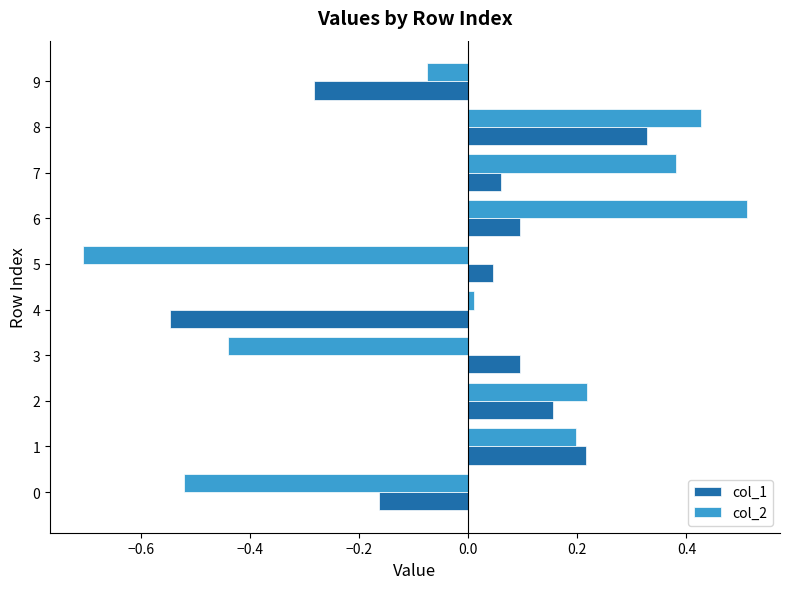

The col_1 series shows 0.1 at 2. True or false?

False